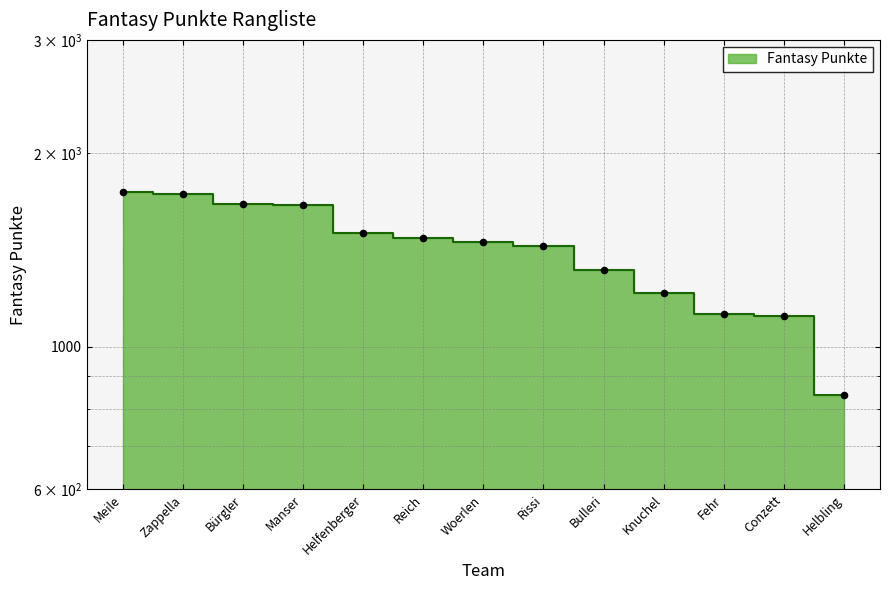

Approximately how many times larger is the value at Helfenberger compared to Reich?

1.0